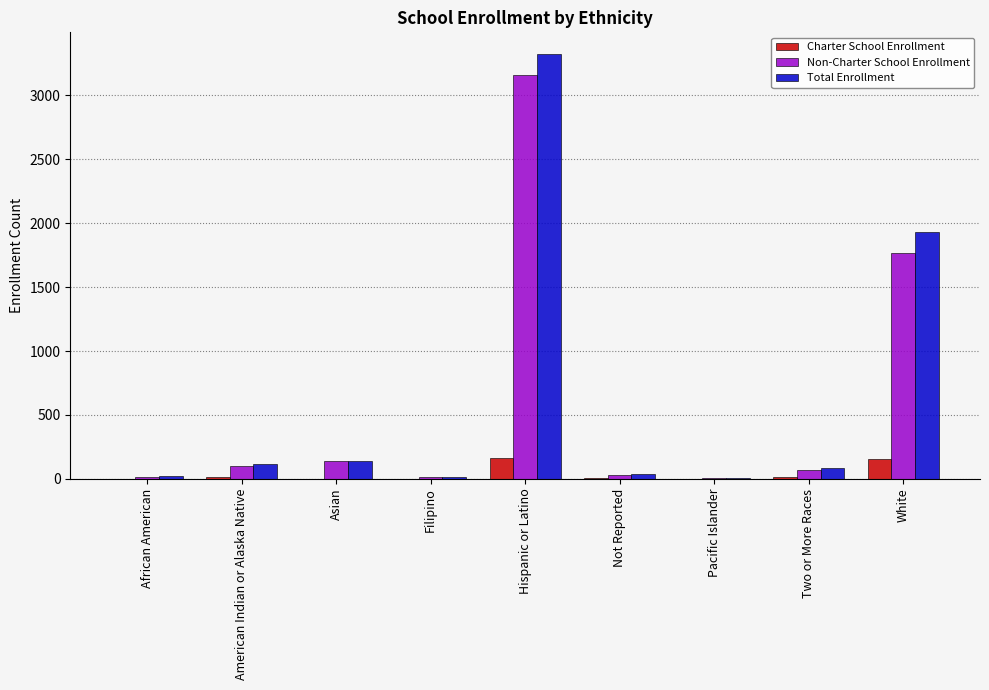

What is the sum of all Charter School Enrollment values?

363